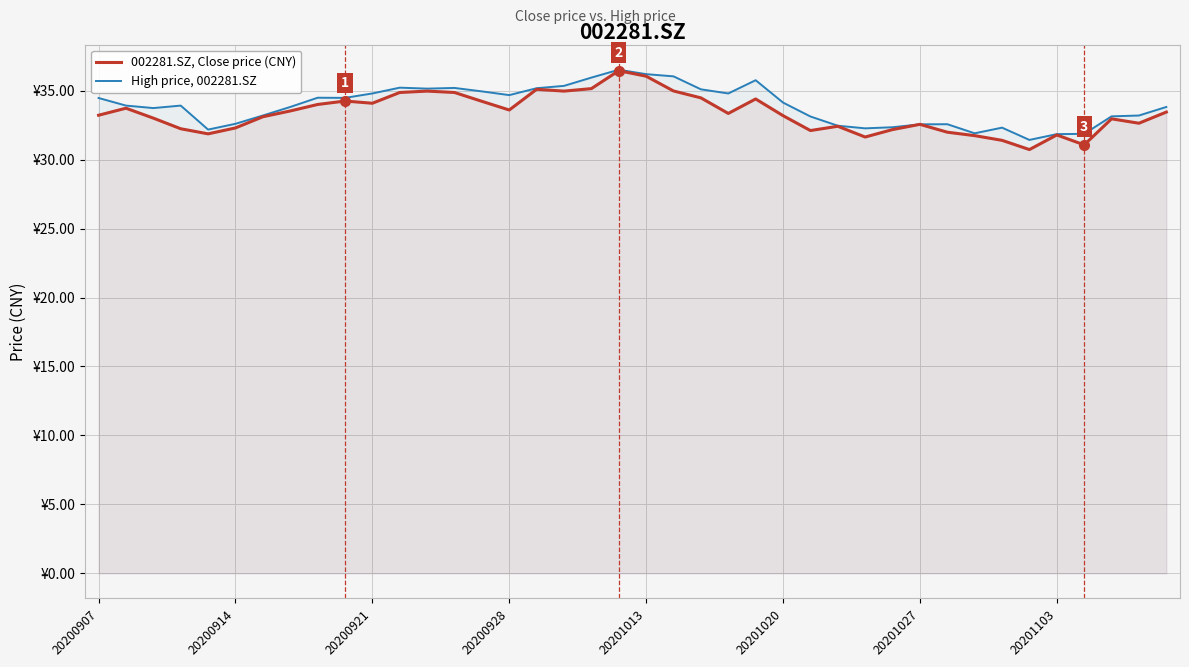

What are all the series names shown in the legend?

002281.SZ, Close price (CNY), High price, 002281.SZ